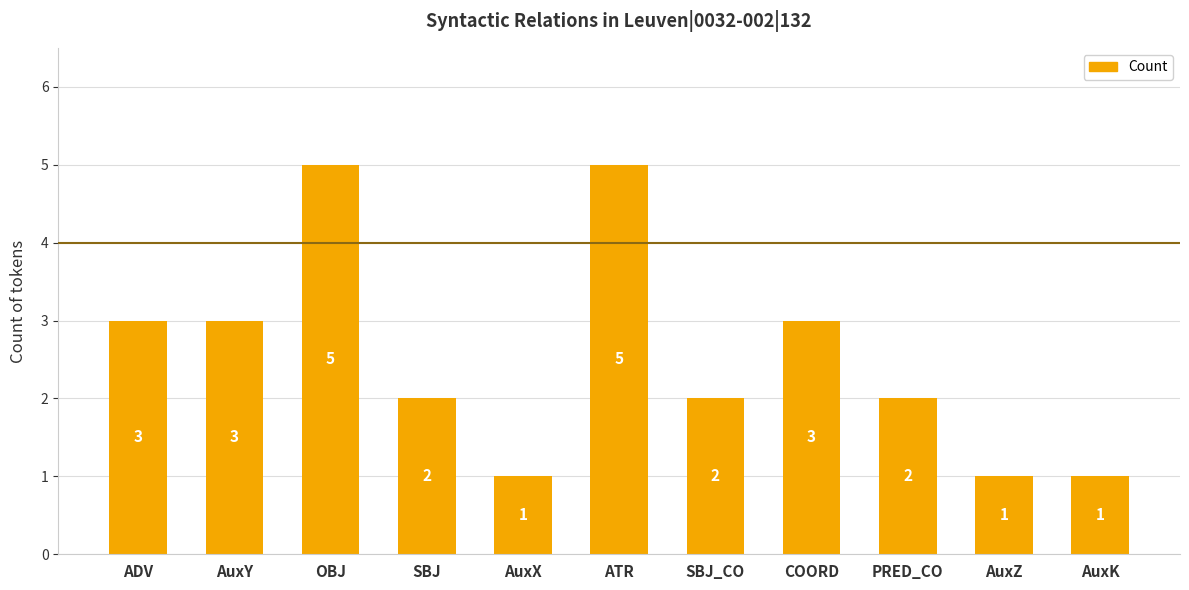

Read the value at OBJ.

5